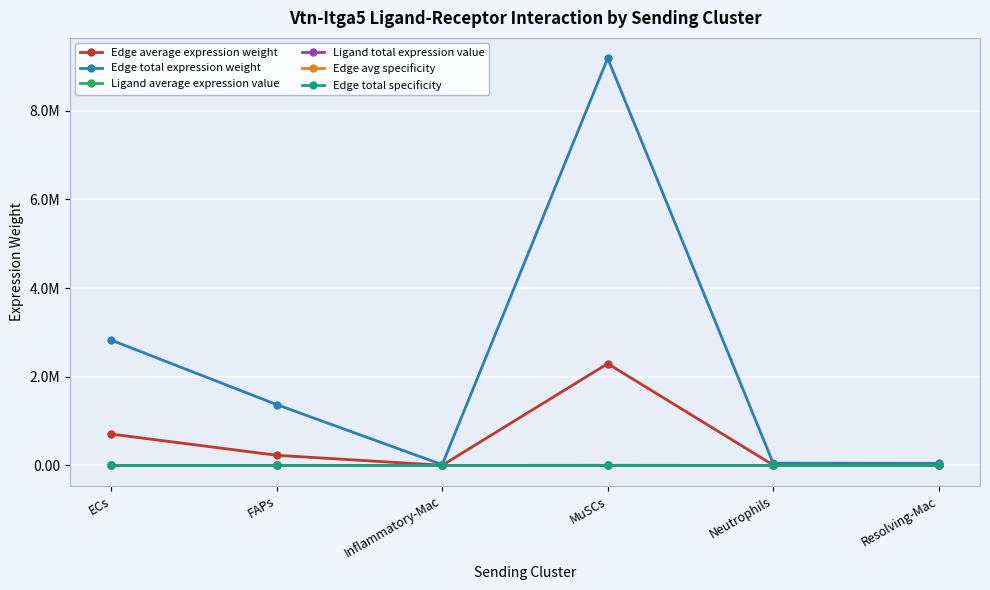

Does the chart have visible grid lines?

Yes